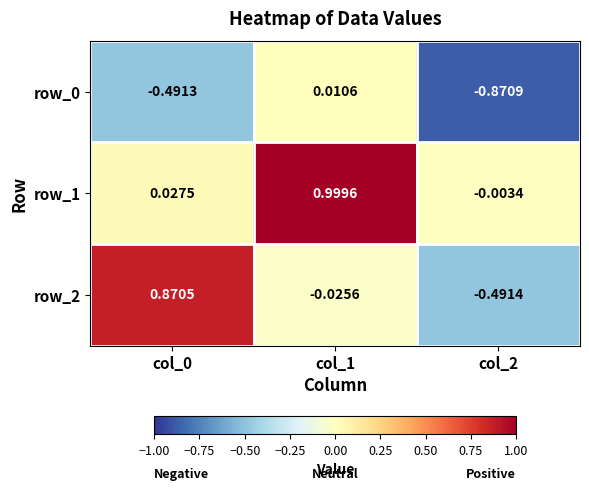

Between col_2 and col_1, which is larger?

col_1